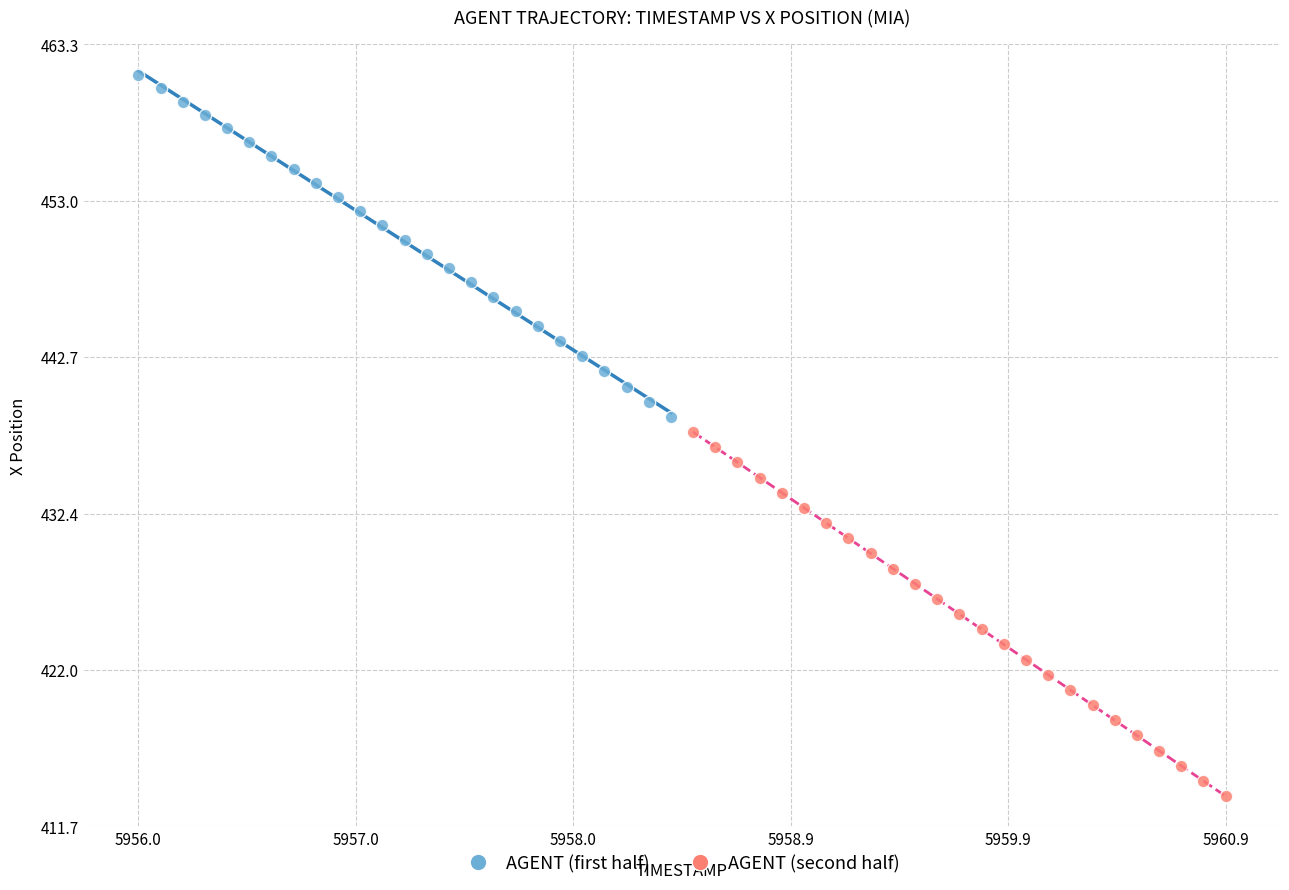

What are all the series names shown in the legend?

AGENT (first half), AGENT (second half)